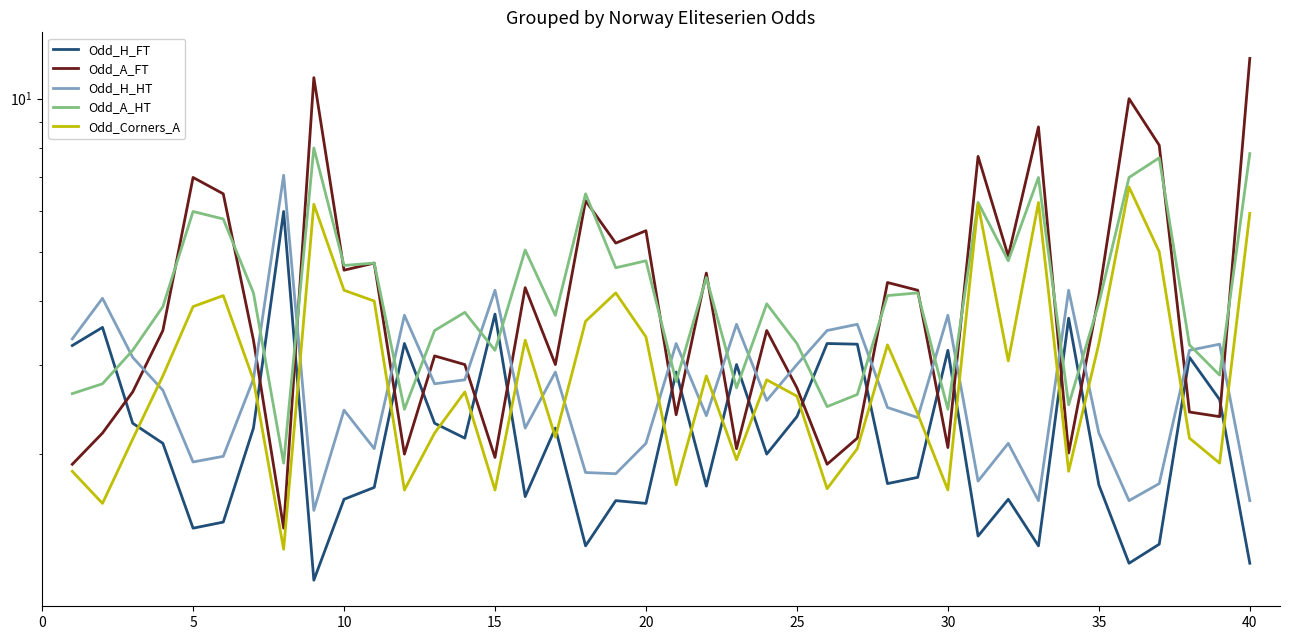

What is the difference between the highest and lowest values at 29?

2.0